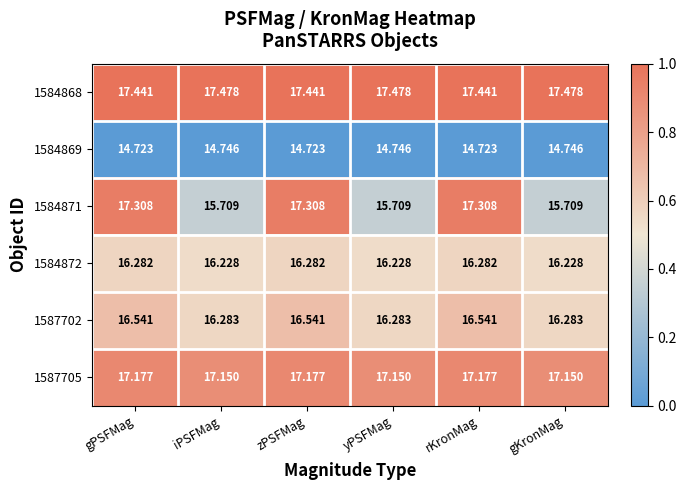

Is the value of 1584868 at zPSFMag greater than the value of 1587705 at gKronMag?

Yes